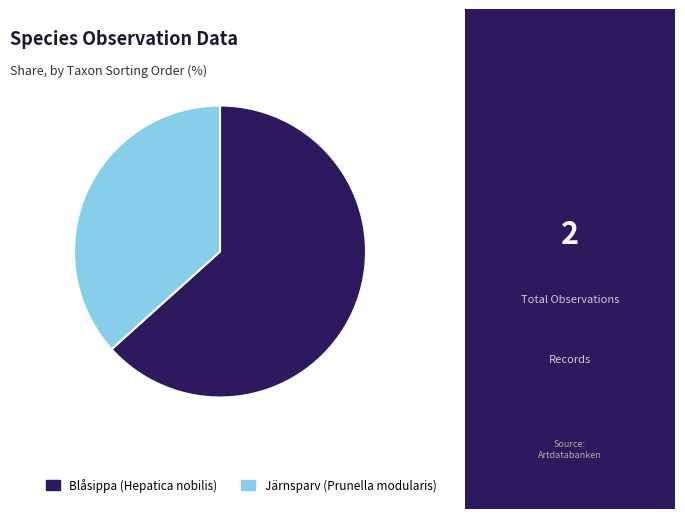

The Blåsippa (Hepatica nobilis) slice represents 63% of the pie. True or false?

True